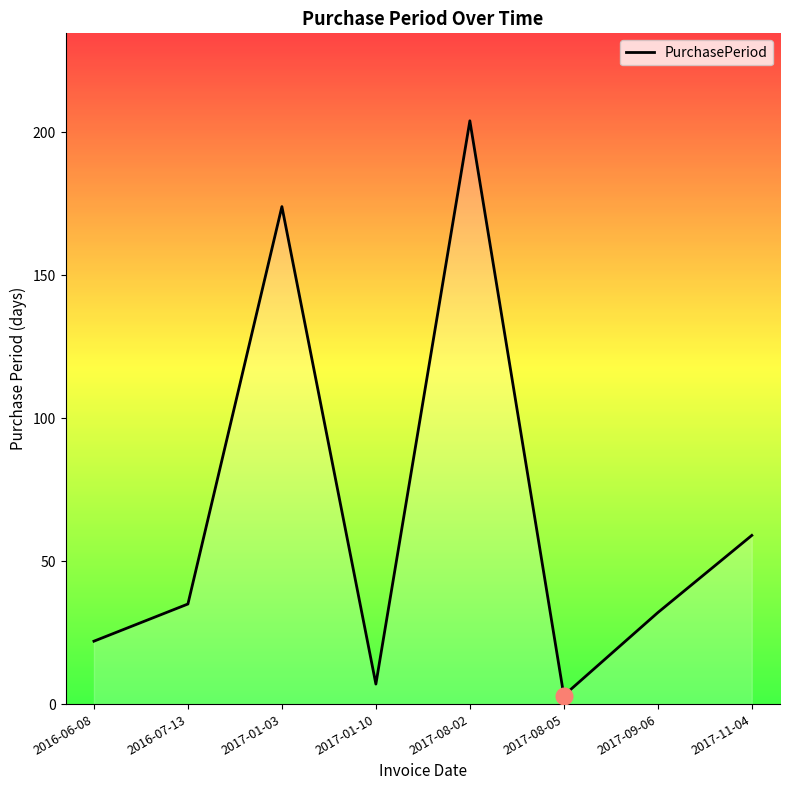

What is the smallest value displayed?

3